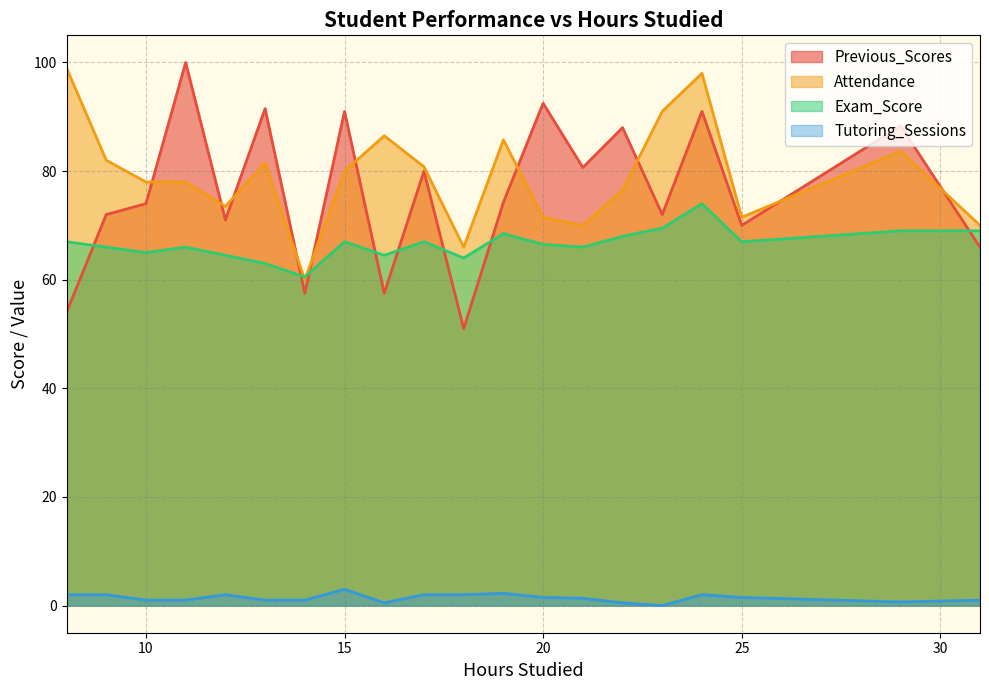

Rank the series at 35 from lowest to highest value.

Tutoring_Sessions, Exam_Score, Attendance, Previous_Scores